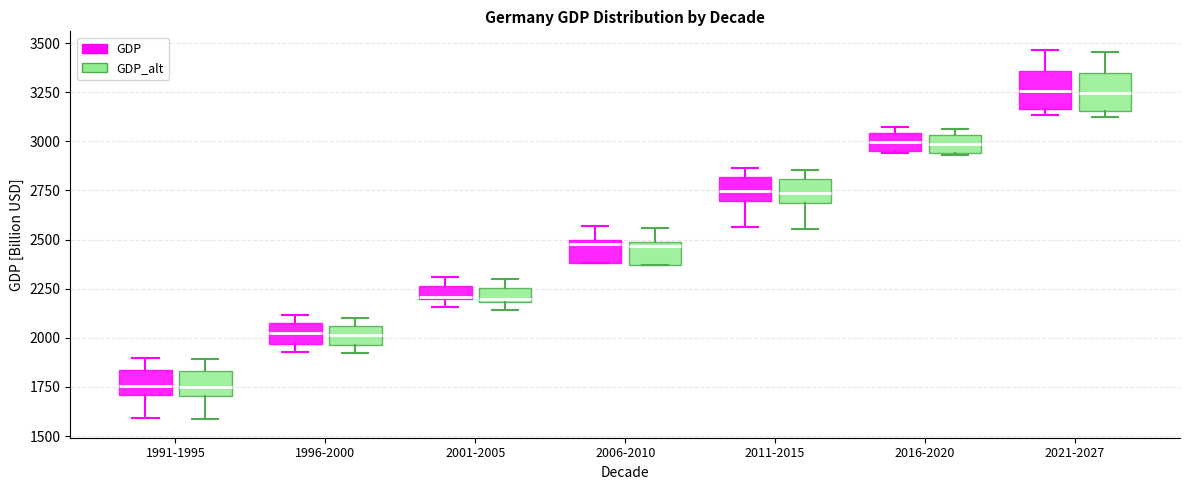

Where does the lower whisker of the box for 2011-2015 (GDP_alt) end on the y-axis? The values are not printed on the chart, so give them approximately, as read against the axis.

2550